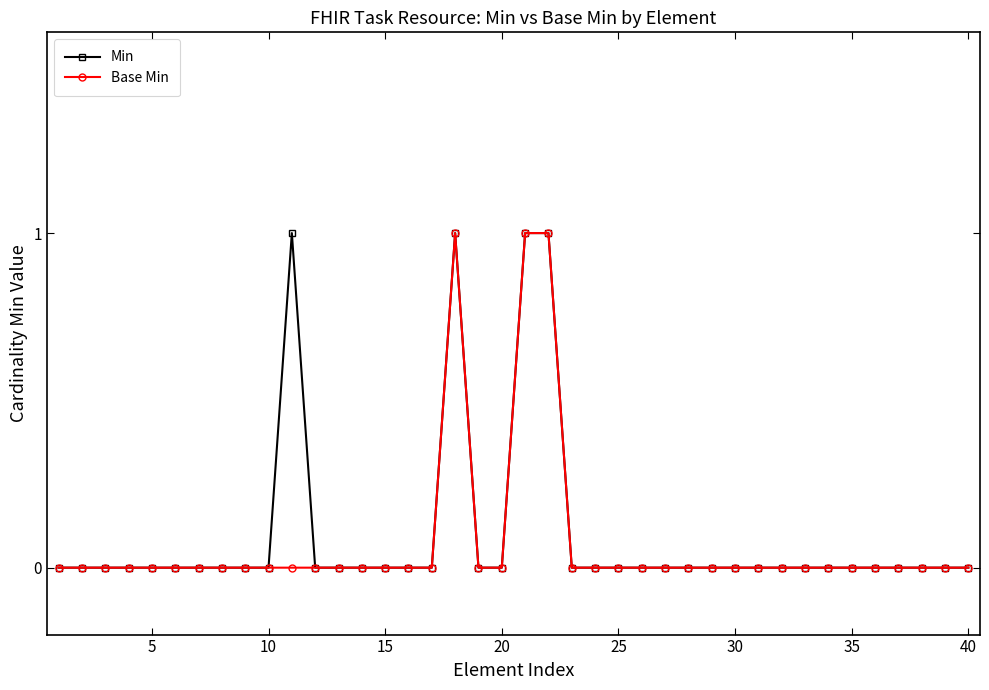

What is the value of the Min point at the 11th from the left?

1